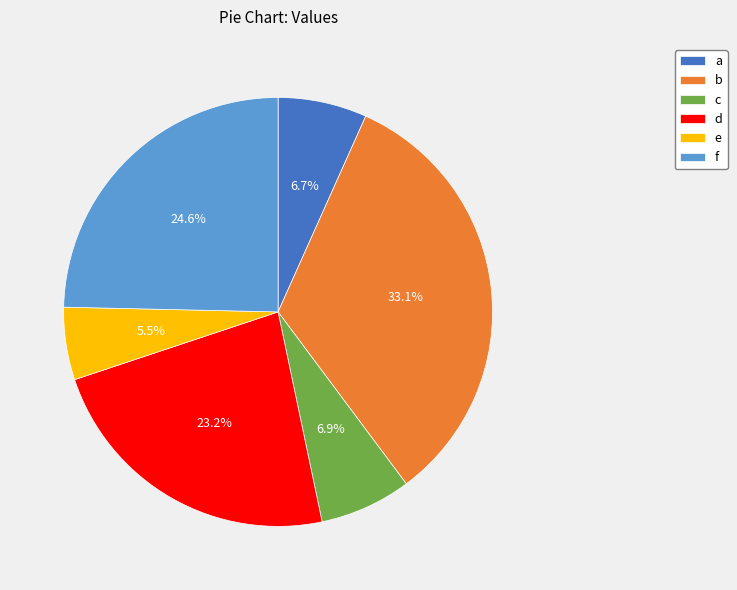

How many slices are in this pie chart?

6